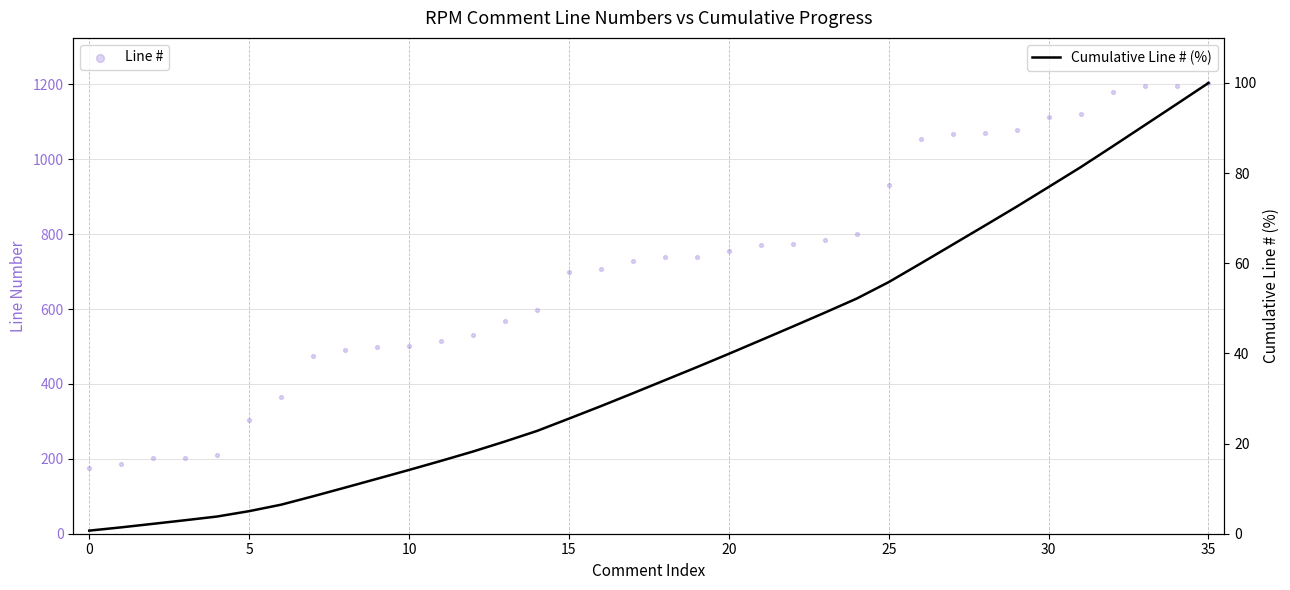

What are all the series names shown in the legend?

Line #, Cumulative Line # (%)